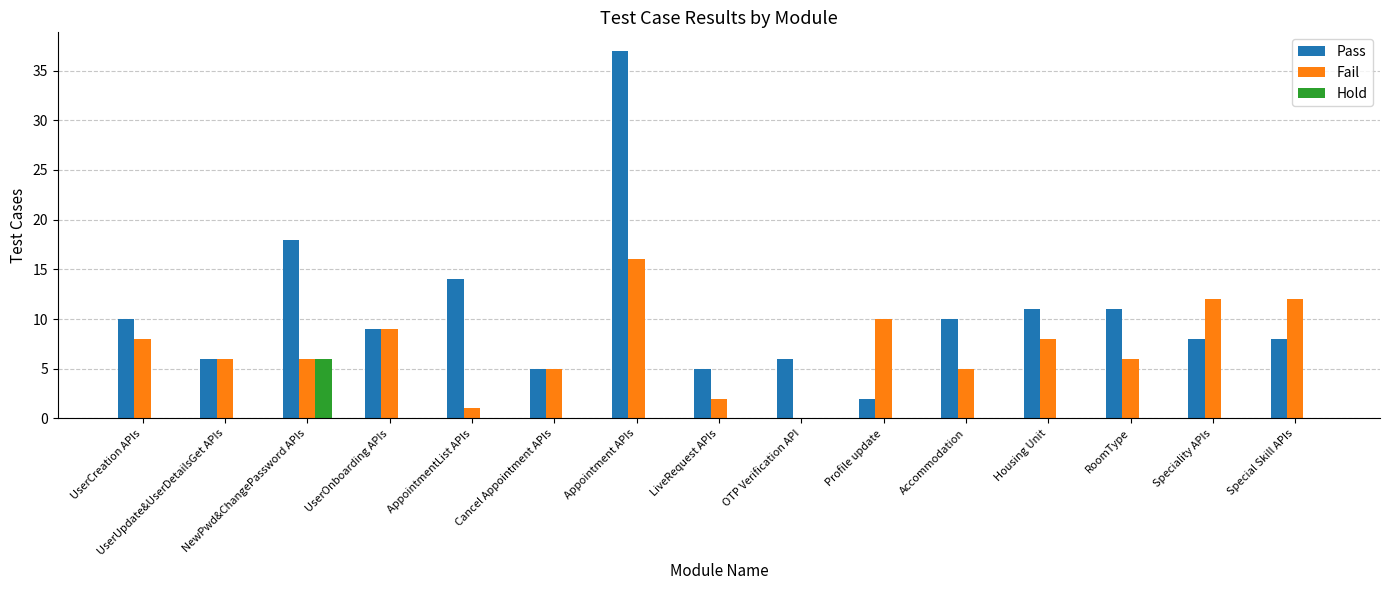

Which series changed the most between Cancel Appointment APIs and Appointment APIs?

Pass